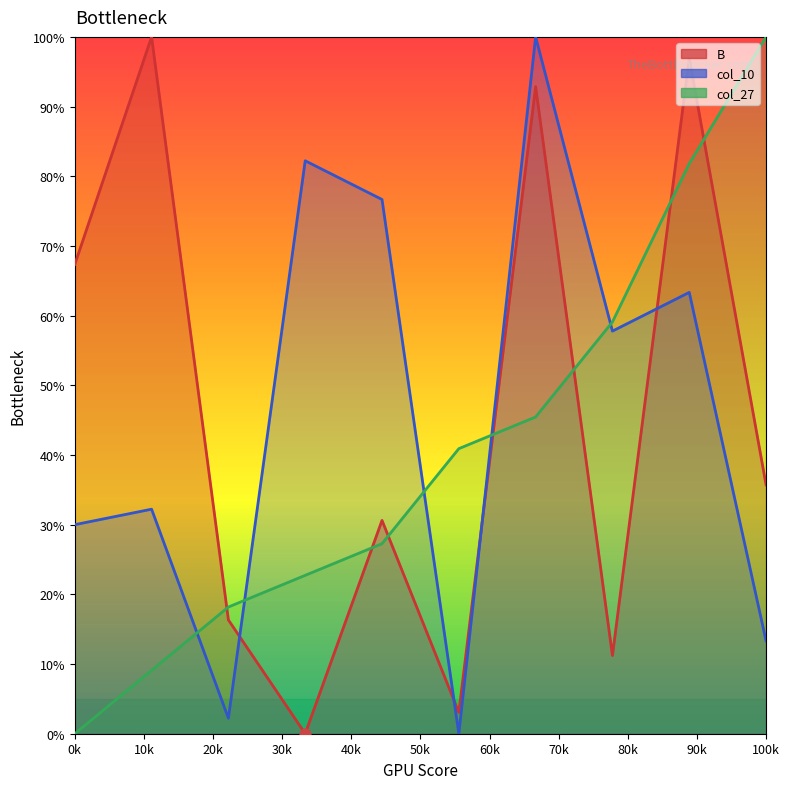

What are all the series names shown in the legend?

B, col_10, col_27